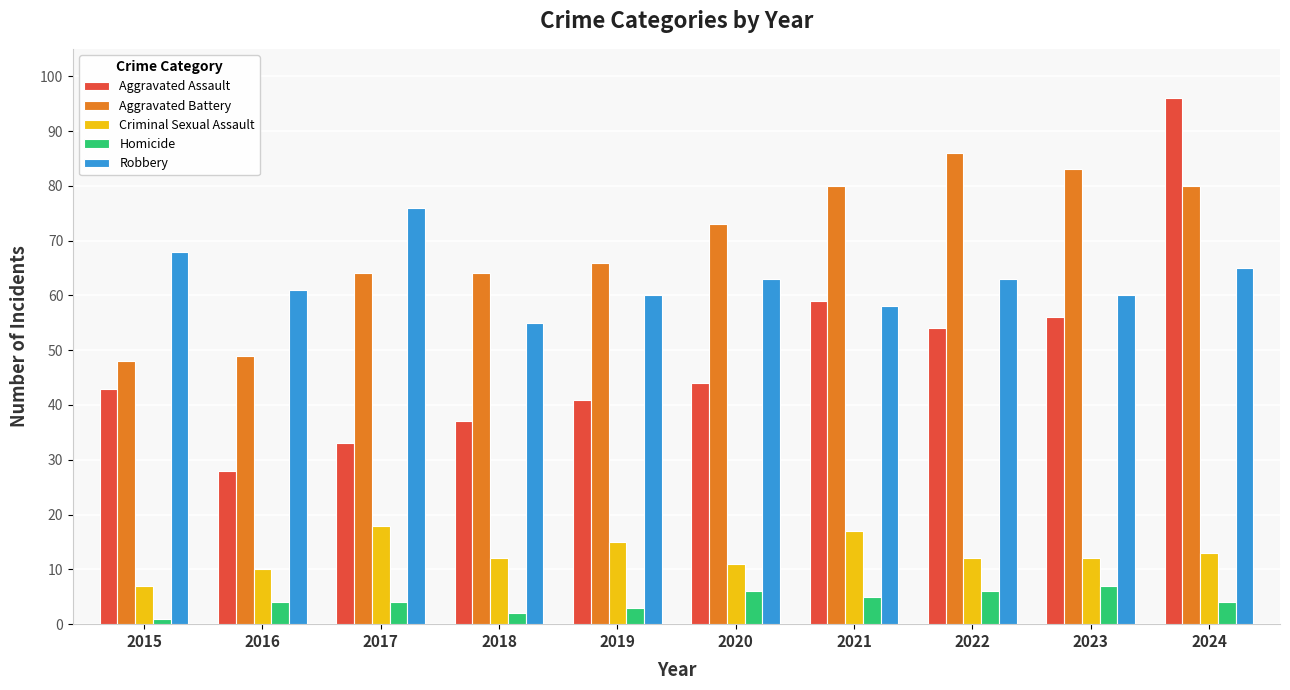

At which category does the chart reach its minimum across all series?

2015